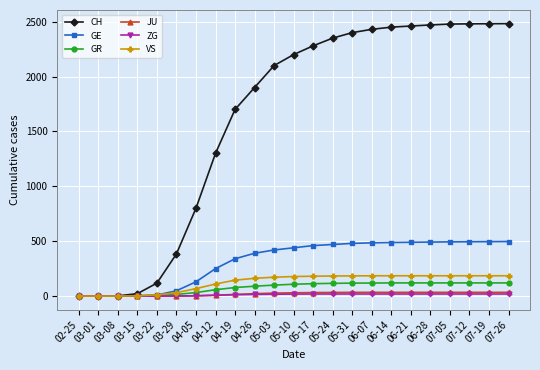

What is the greatest value displayed?

2482